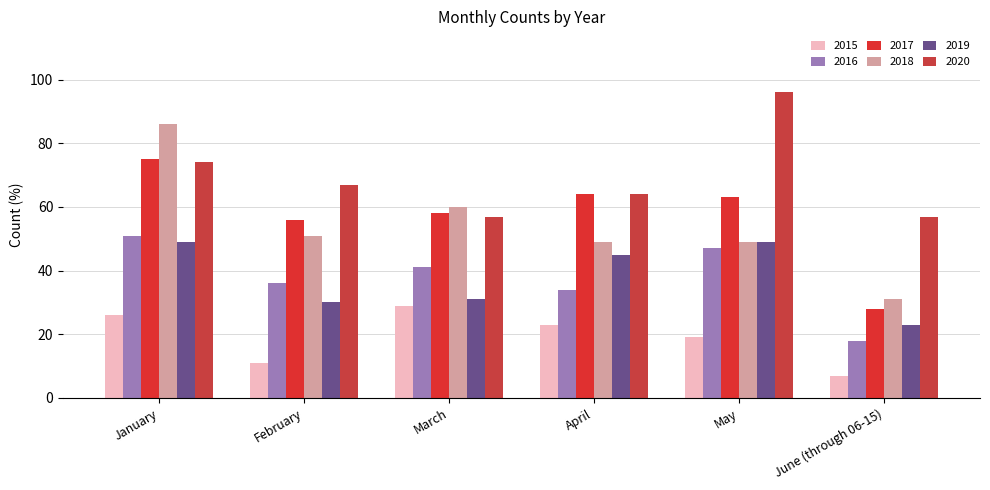

Count the 2015 values in the range 11 to 26.

4